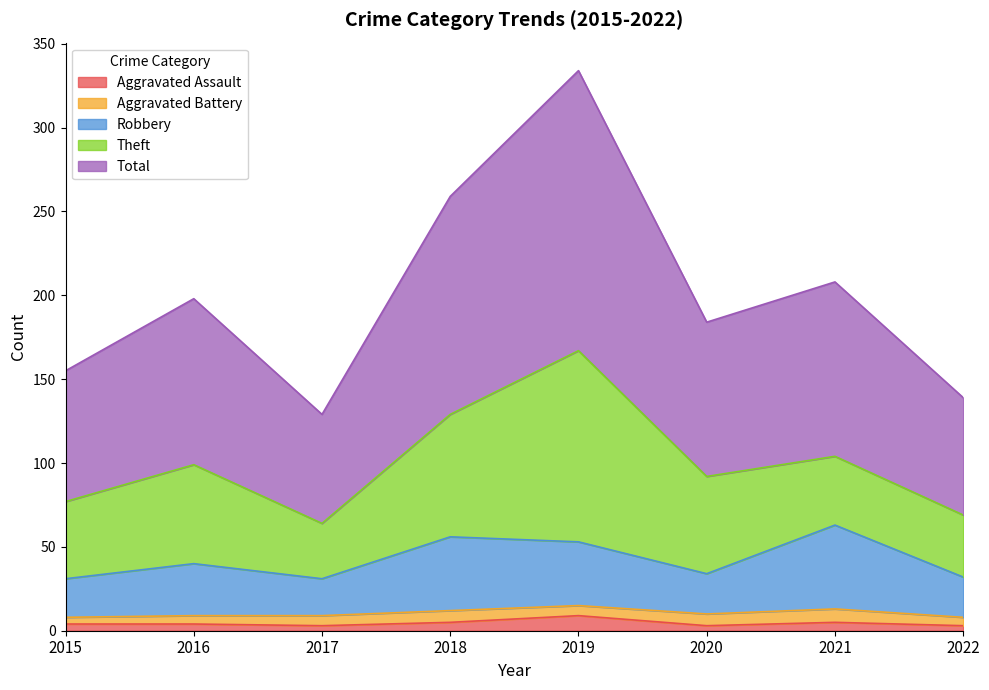

How many data points in Robbery are above 40?

3